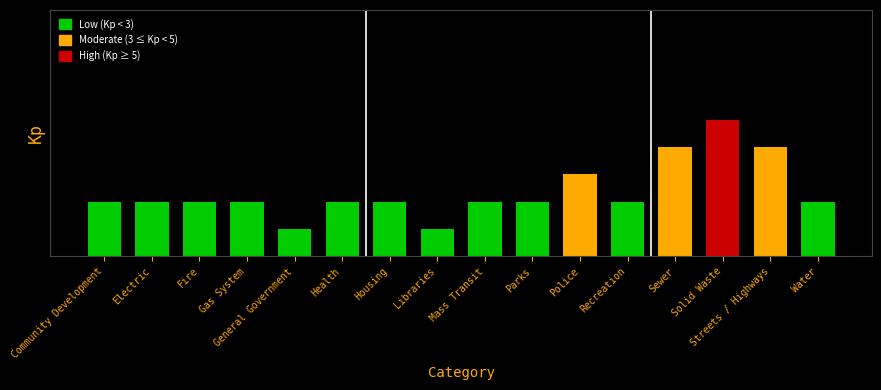

What is the change in value from Mass Transit to Solid Waste?

+3